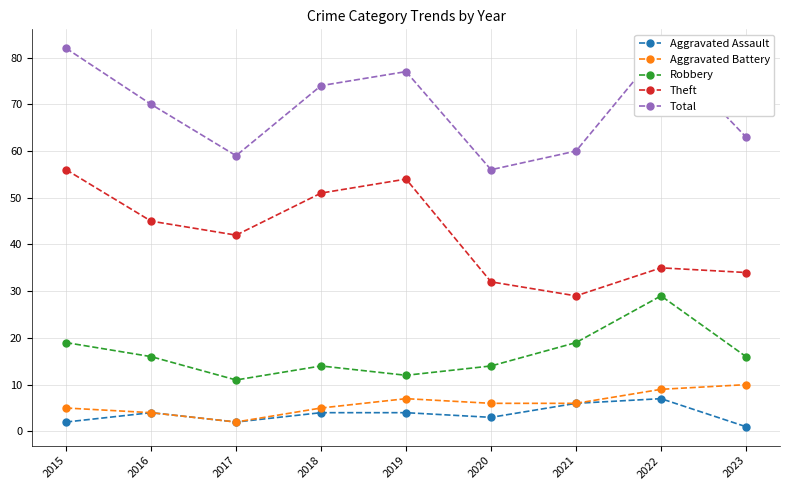

Where is Aggravated Assault nearest to the value 4?

2016